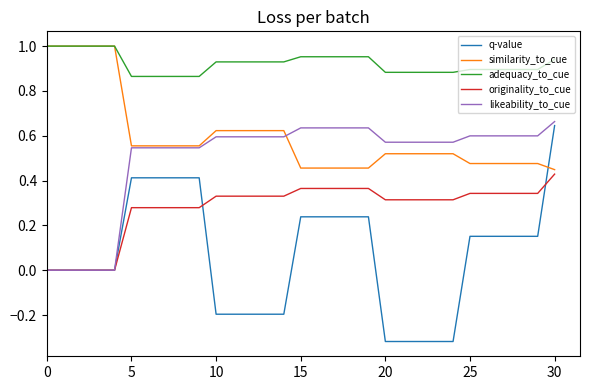

Which series has the largest total across all categories?

adequacy_to_cue